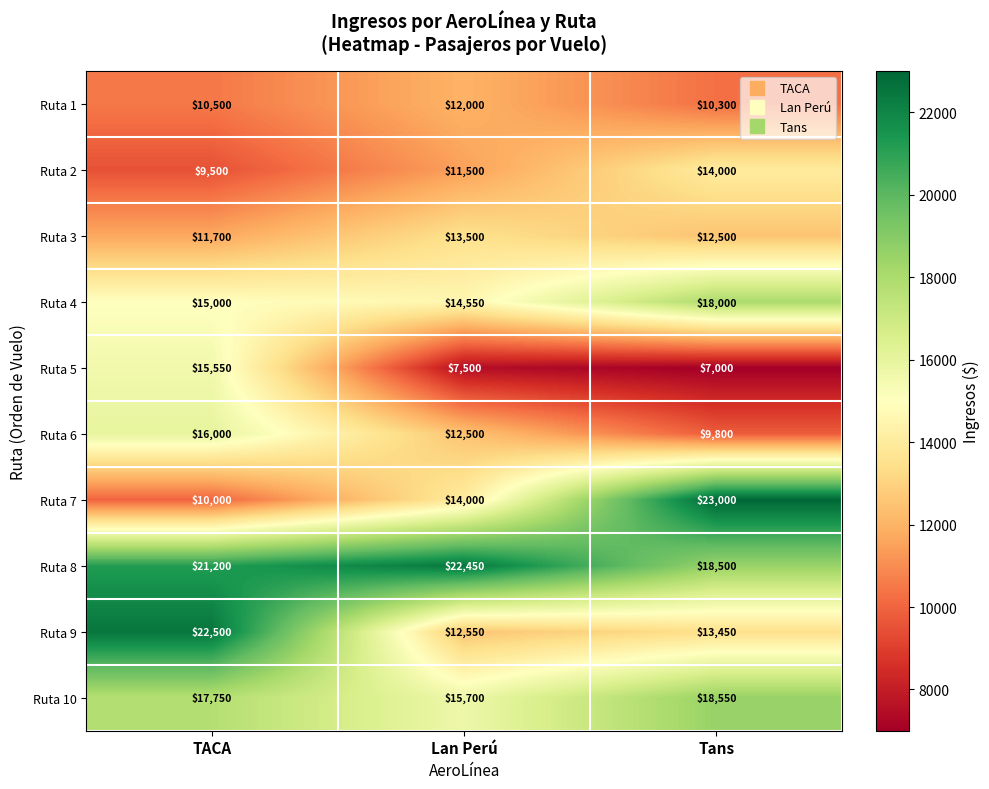

What is the total value across all series at TACA?

149700